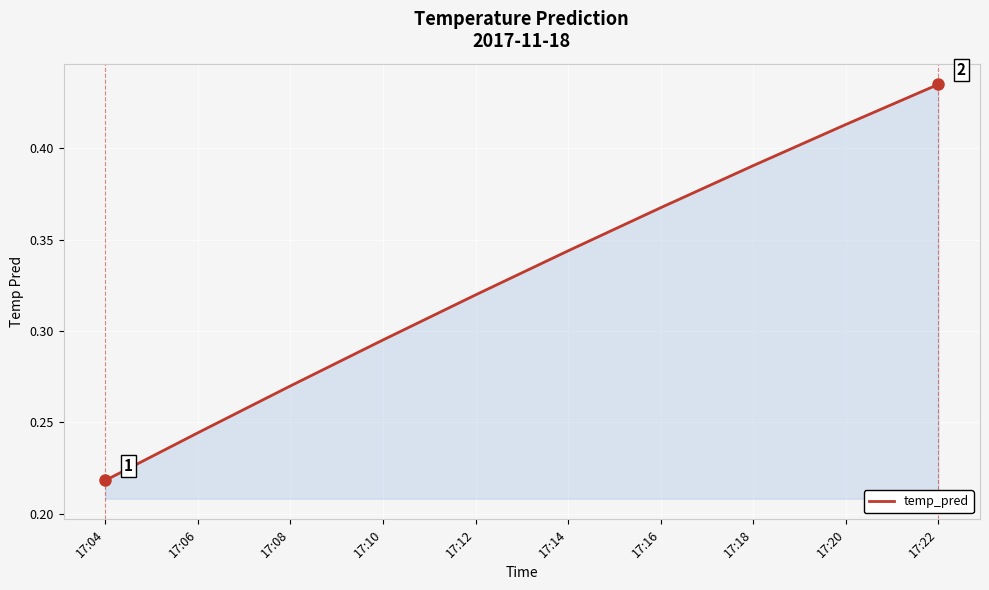

How many values are between 0 and 1?

10